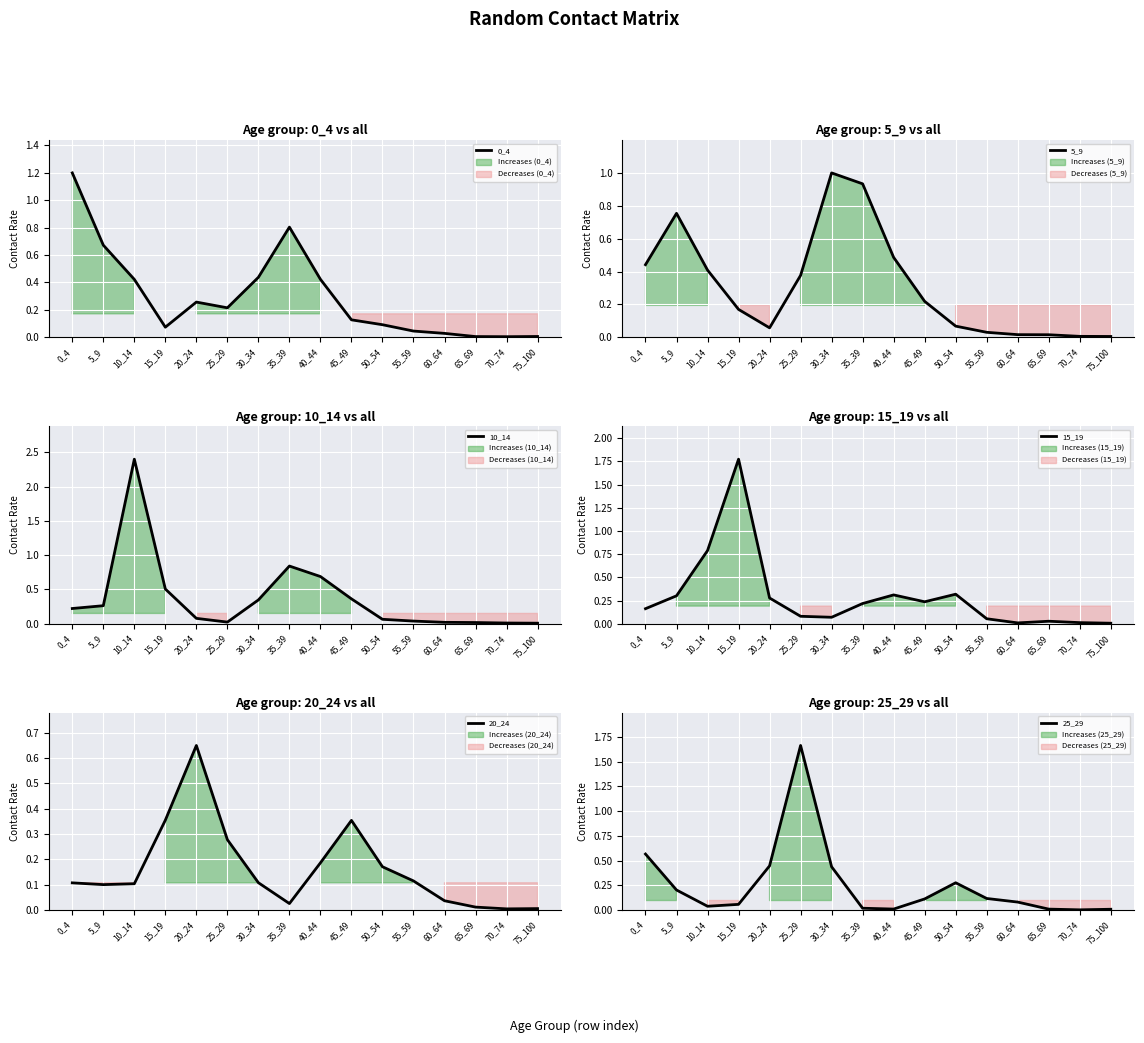

At which label does 25_29 reach its minimum?

70_74